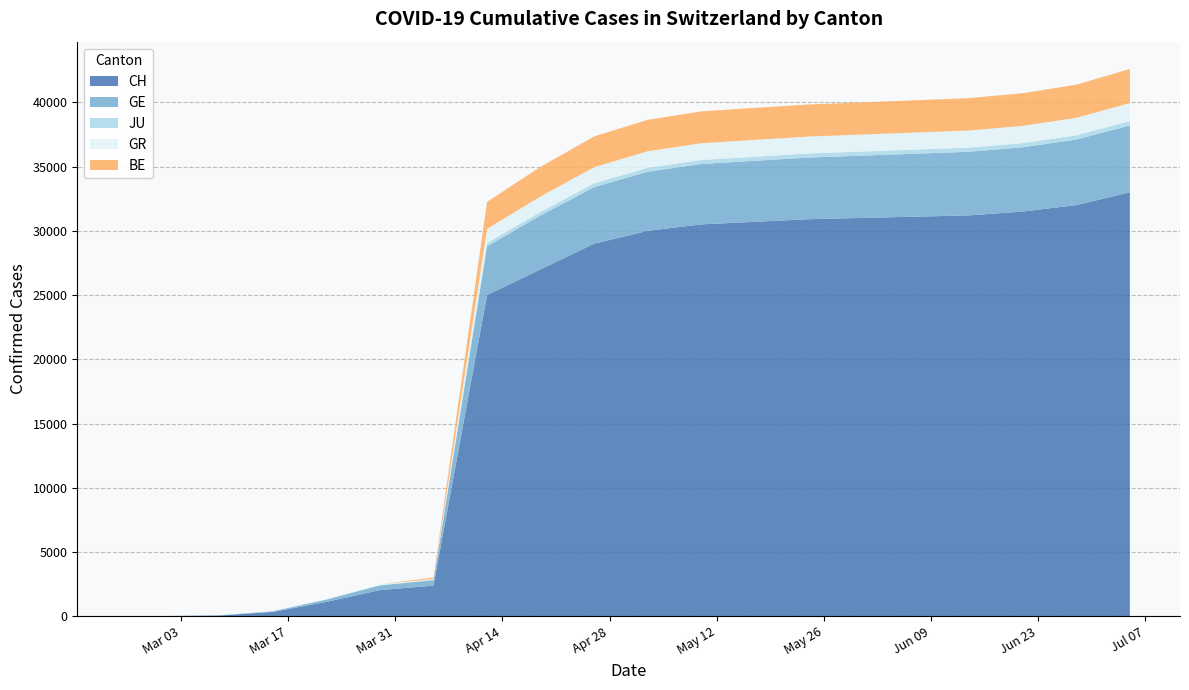

Reading left to right, list all the values displayed in this chart.

CH: 0	16	61	338	1119	2037	2388	25000	27000	29000	30000	30500	30700	30900	31000	31100	31200	31500	32000	33000
GE: 0	3	9	46	179	365	424	3800	4200	4400	4600	4700	4750	4800	4850	4900	4950	5000	5100	5200
JU: 0	1	5	9	18	28	29	250	280	300	310	315	318	320	322	324	326	328	332	340
GR: 0	0	0	0	27	63	60	1100	1200	1250	1280	1300	1310	1315	1320	1325	1330	1340	1360	1400
BE: 0	0	0	0	0	0	115	2100	2300	2400	2450	2480	2490	2495	2500	2510	2520	2540	2580	2650